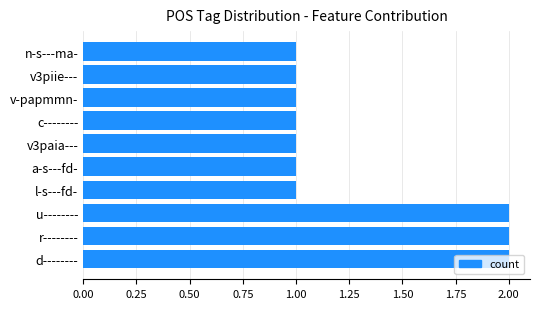

Does the chart contain any negative values?

No